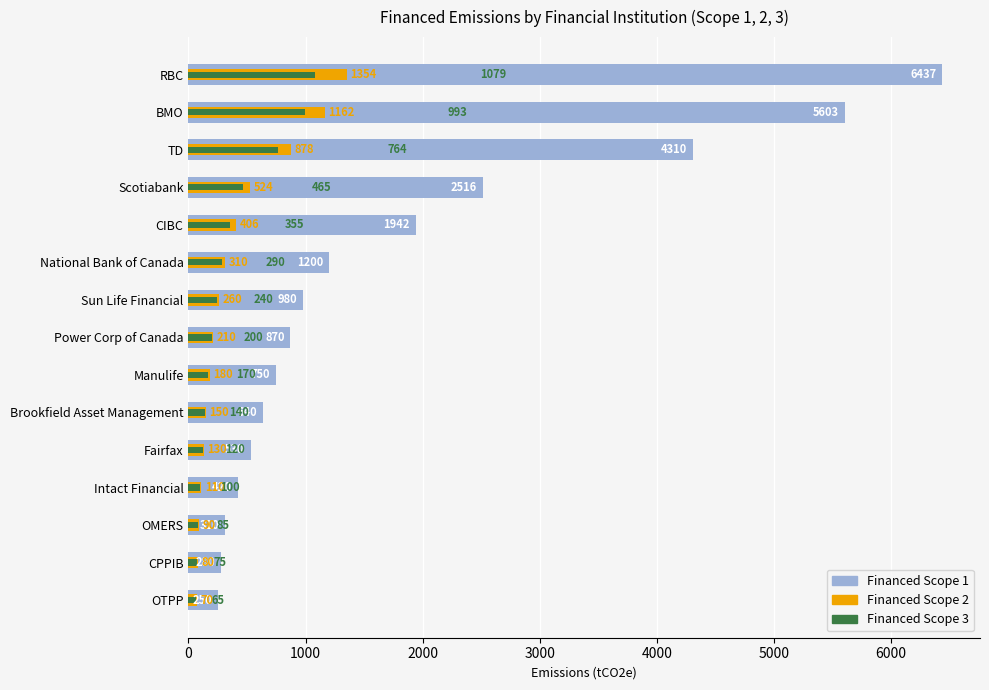

What is the greatest value displayed?

6437